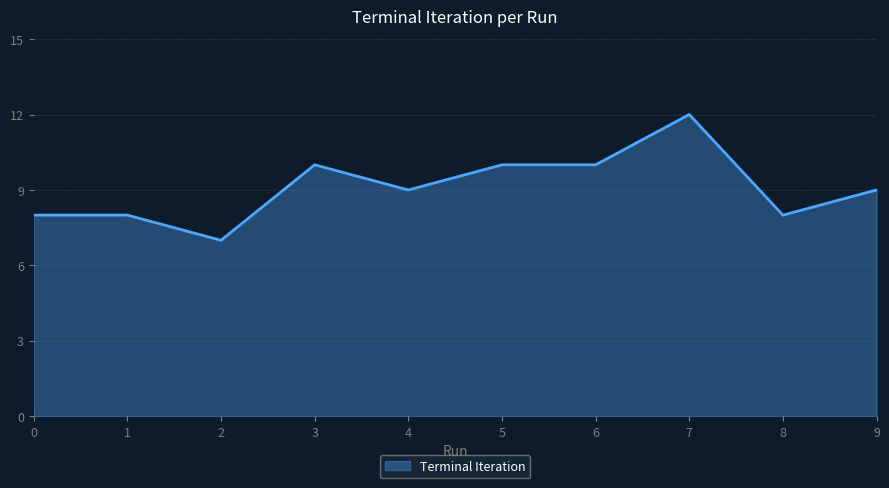

Which label corresponds to the smallest value in the chart?

2